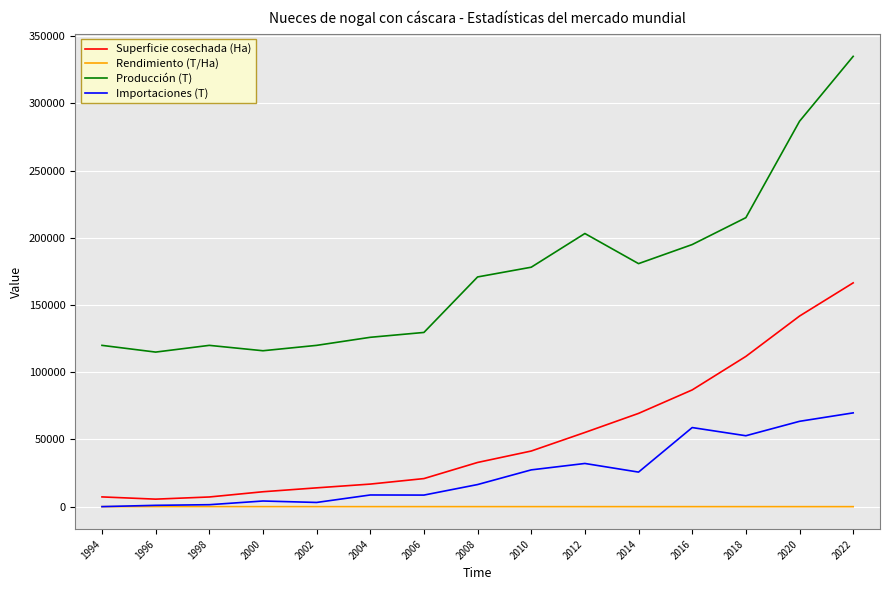

Between 2006 and 2008, which series saw the biggest shift?

Producción (T)